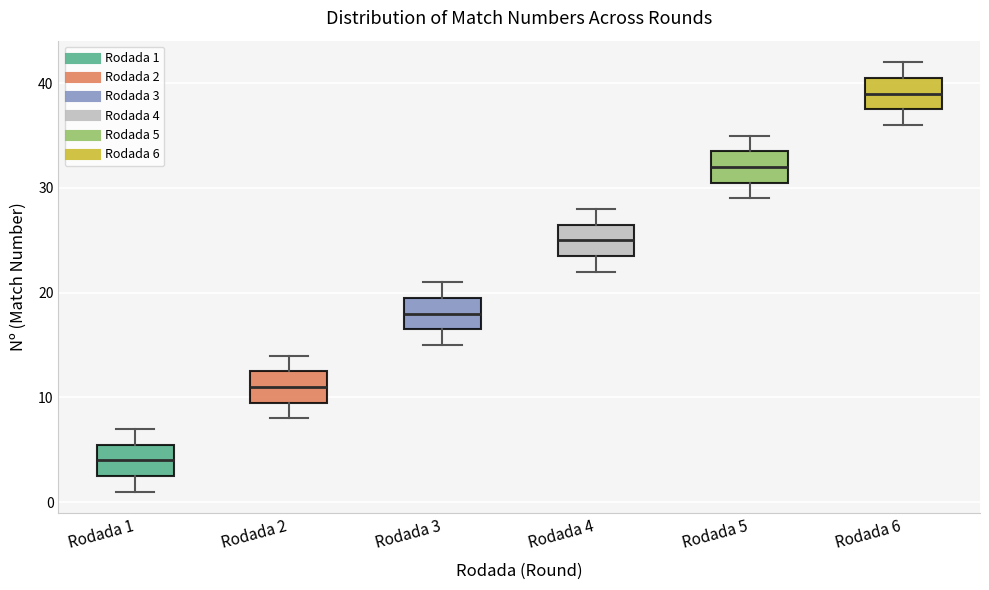

Where is the upper edge of the box for Rodada 3 on the y-axis? The values are not printed on the chart, so give them approximately, as read against the axis.

20